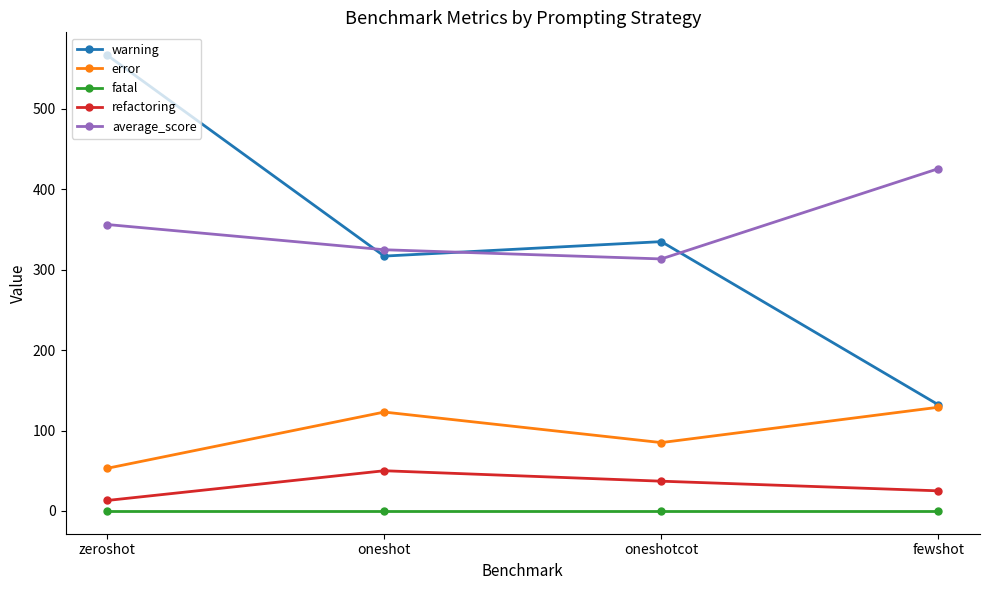

At how many categories does at least one series exceed 244?

4